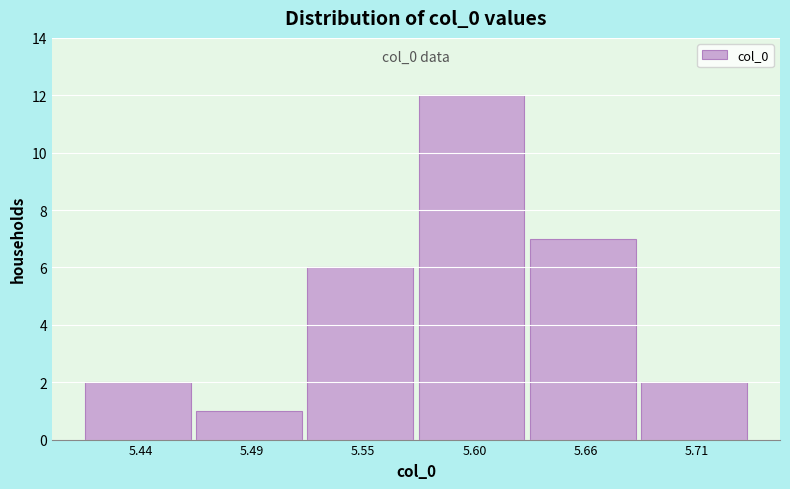

Reading left to right, list all the values displayed in this chart.

5.44=2	5.49=1	5.55=6	5.60=12	5.66=7	5.71=2